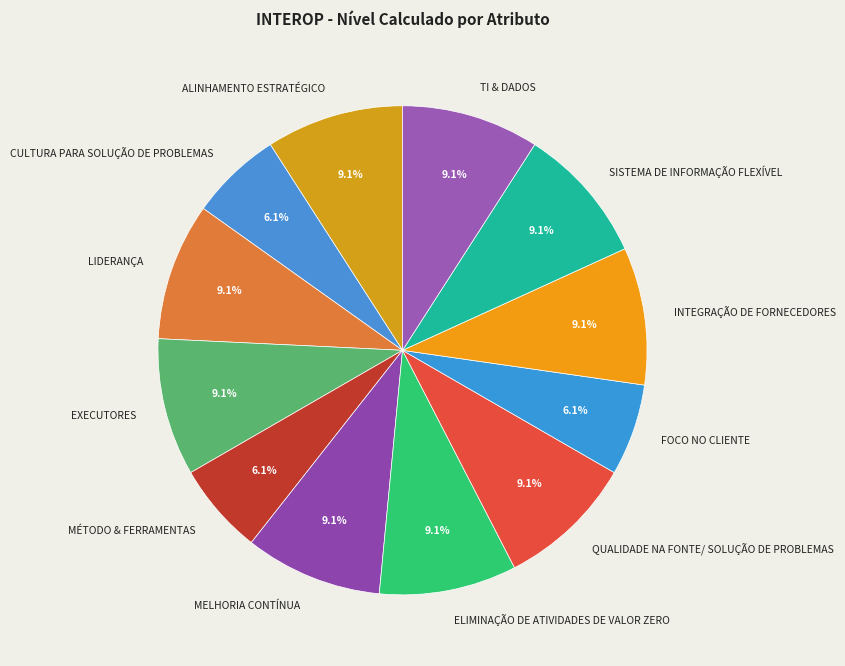

Does MELHORIA CONTÍNUA represent more than half of the total?

No